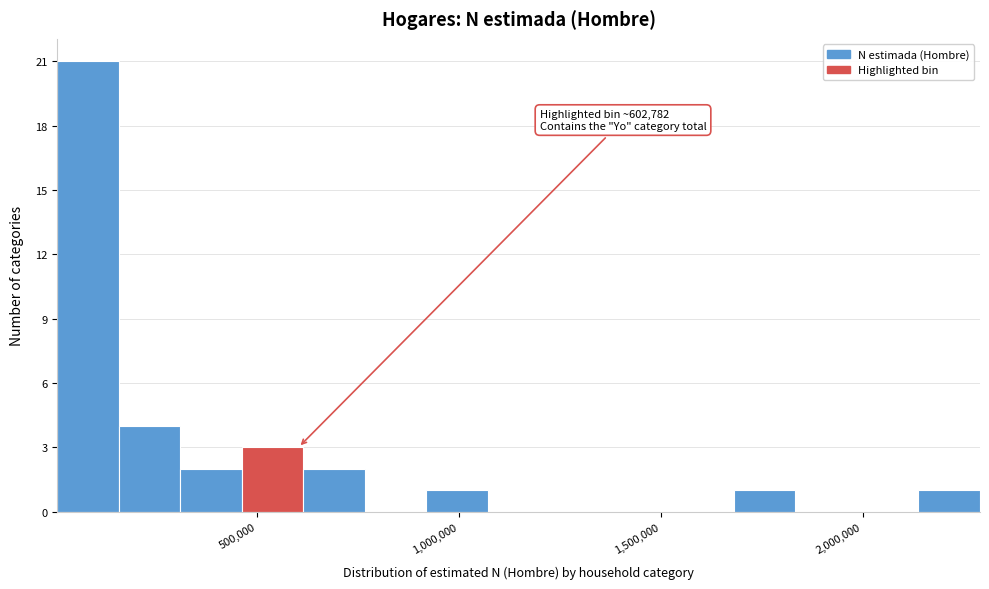

Read against the x-axis, roughly where is the centre of the tallest bar?

100000